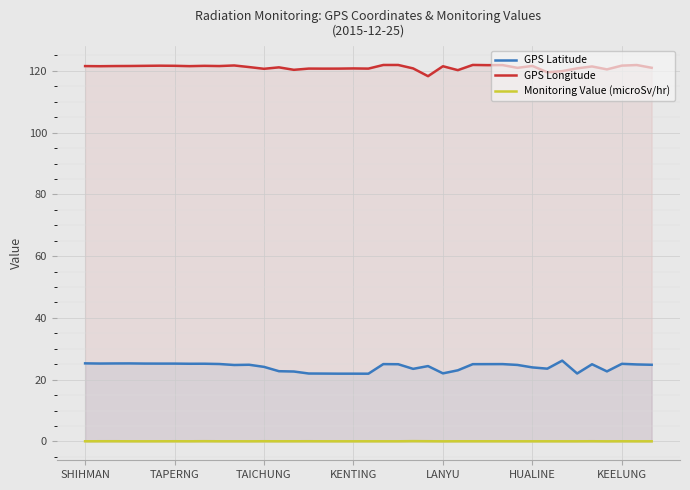

Is the value of Monitoring Value (microSv/hr) at 37 greater than the value of GPS Longitude at 23?

No